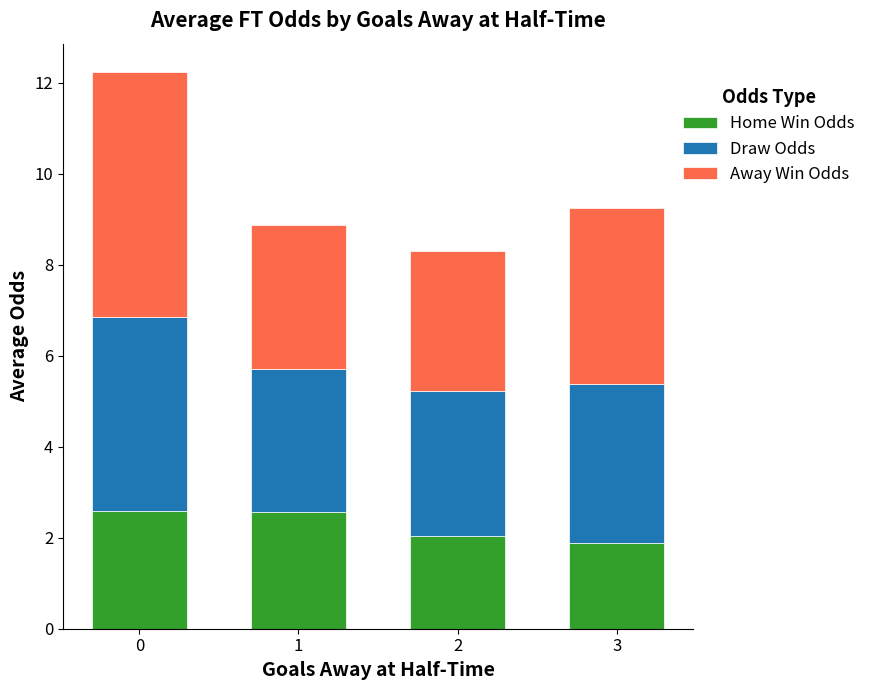

Is it true that Home Win Odds equals 2.6 at 1?

True